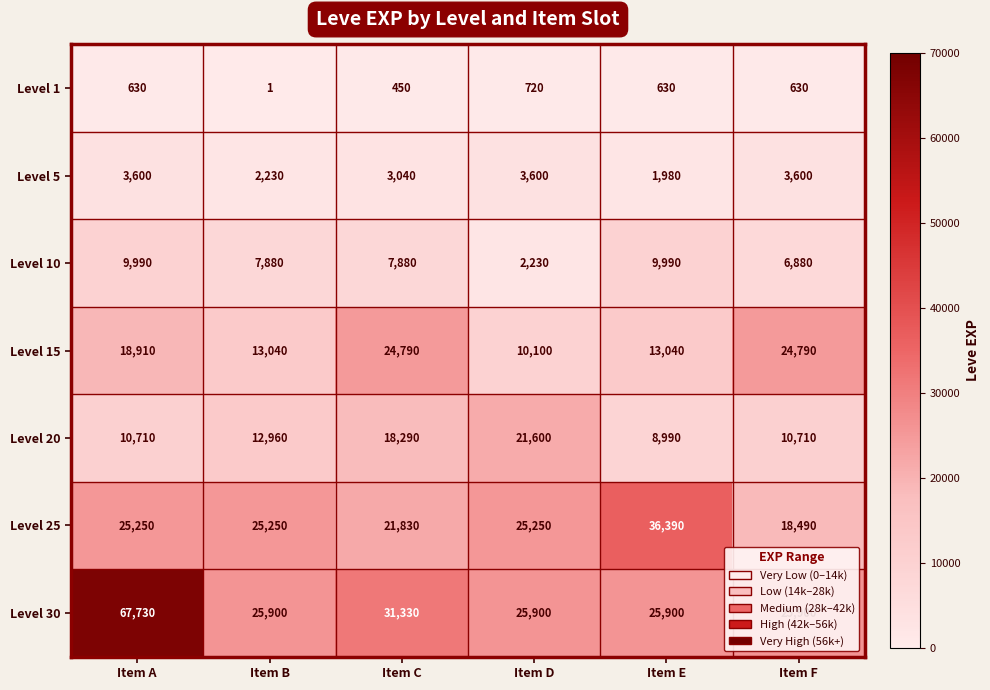

What is the difference between the highest and lowest values at Item A?

67100